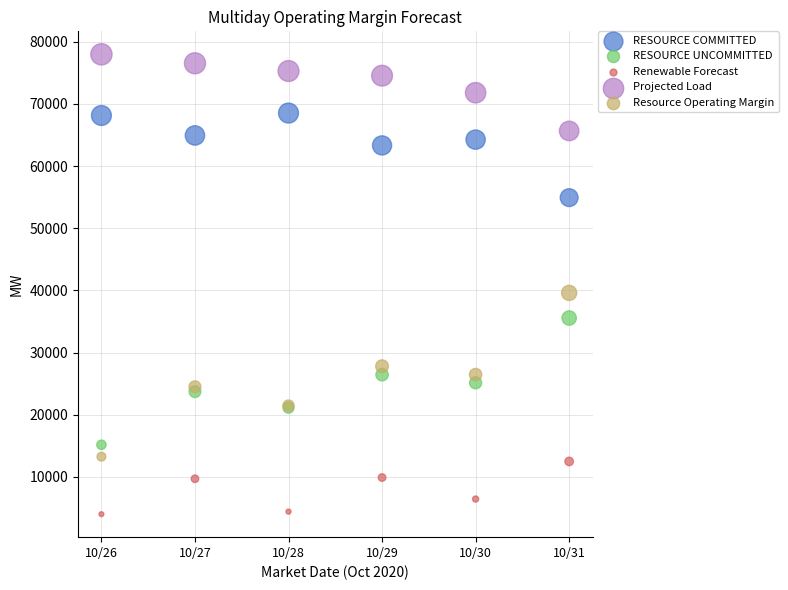

Across all series, what Y value is closest to 41003?

39614.3